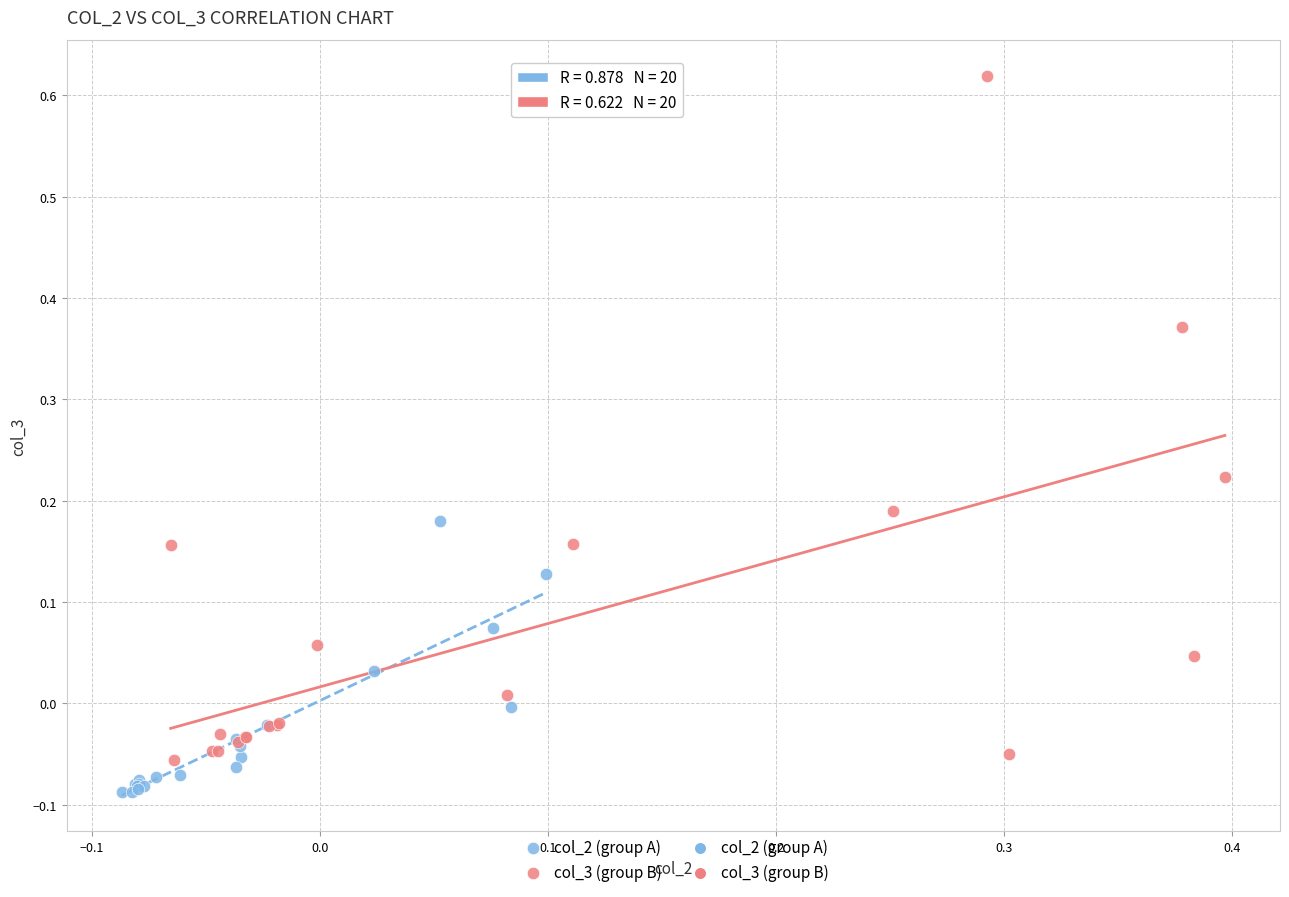

Which series reaches the maximum Y coordinate?

col_3 (group B)